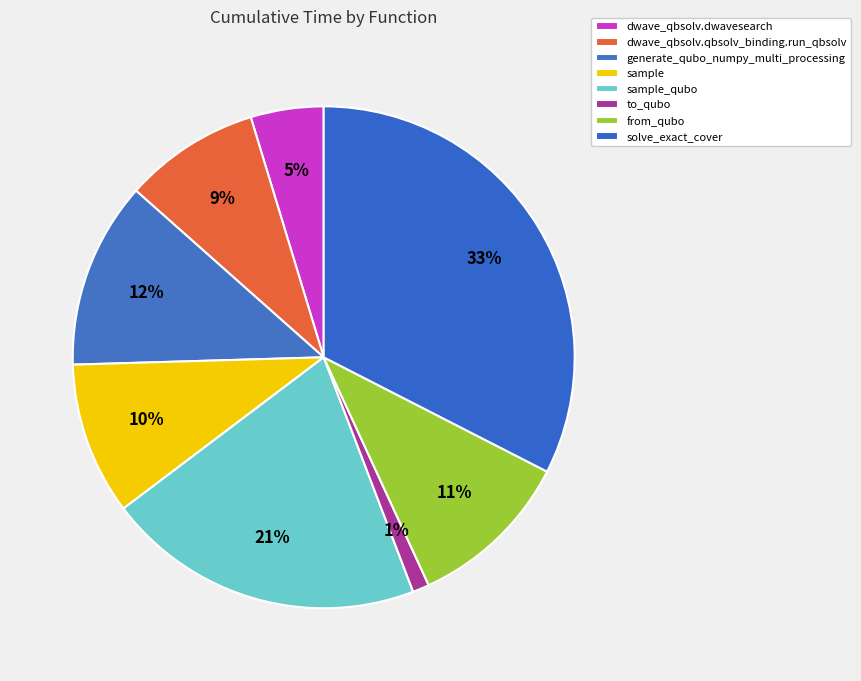

True or false: dwave_qbsolv.dwavesearch accounts for 5% of the total.

True